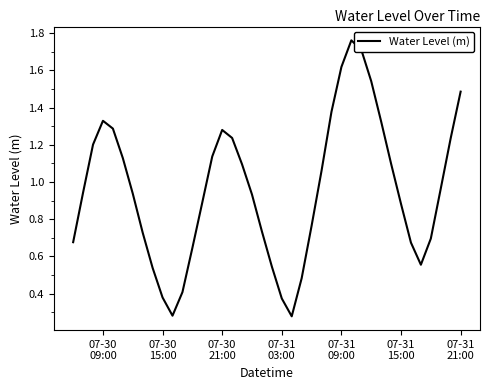

Does the chart have visible grid lines?

No